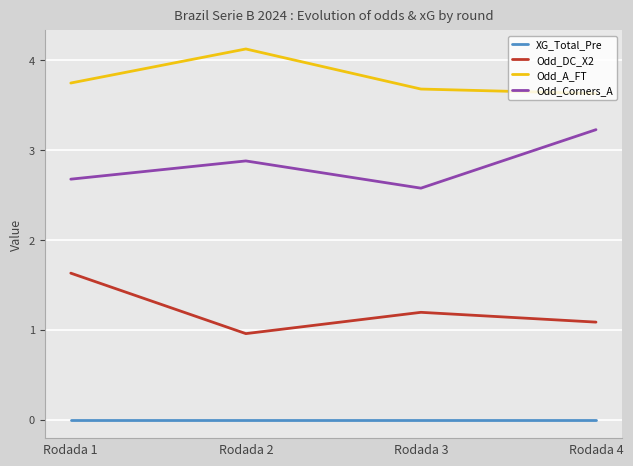

In Odd_Corners_A, how many points are lower than both neighbors (excluding endpoints)?

1